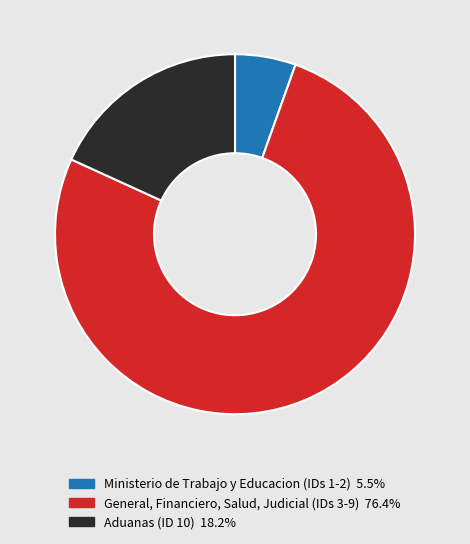

Does any single category account for the majority?

Yes